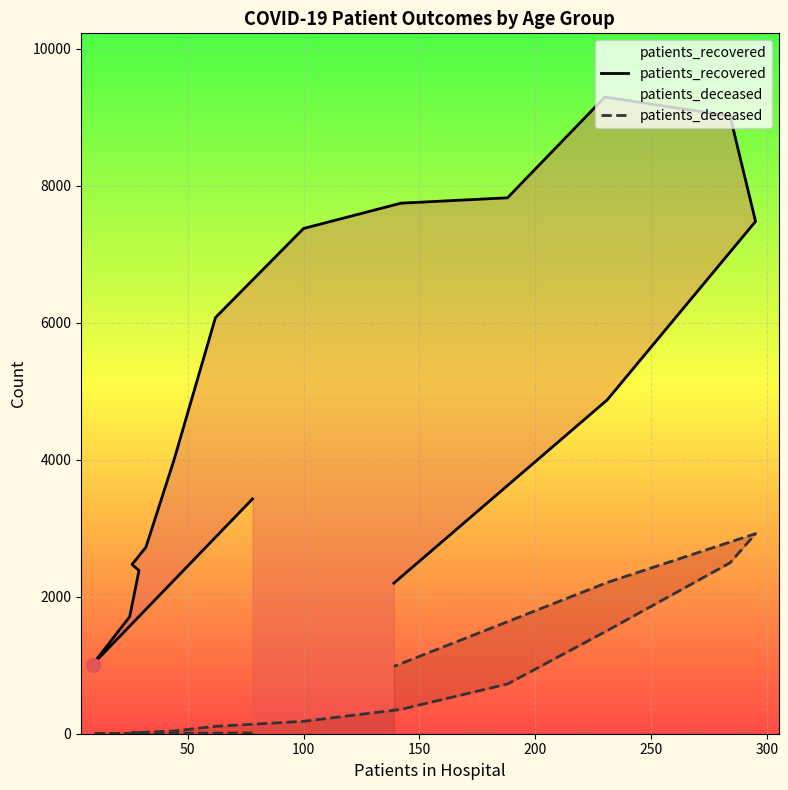

Rank the series at 300 from lowest to highest value.

patients_deceased, patients_recovered